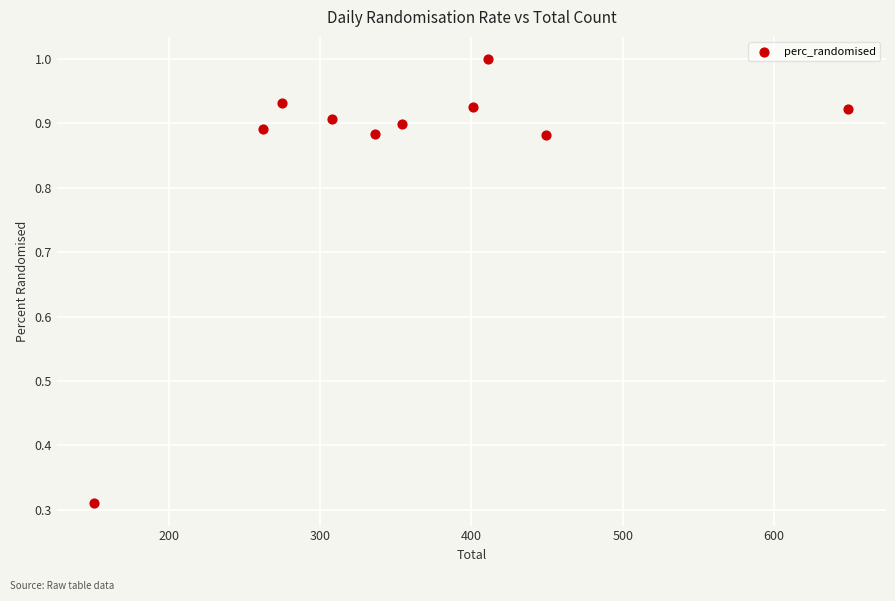

What is the range of X values (max minus min)?

498.0